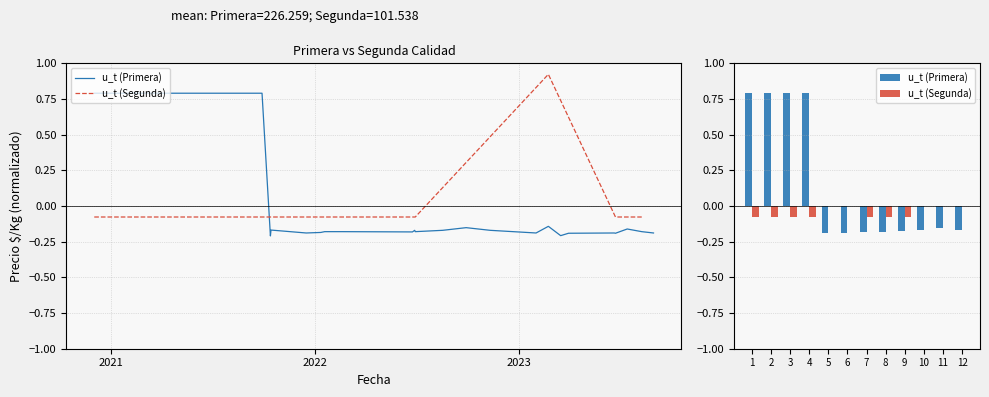

At how many categories does at least one series exceed 0?

4